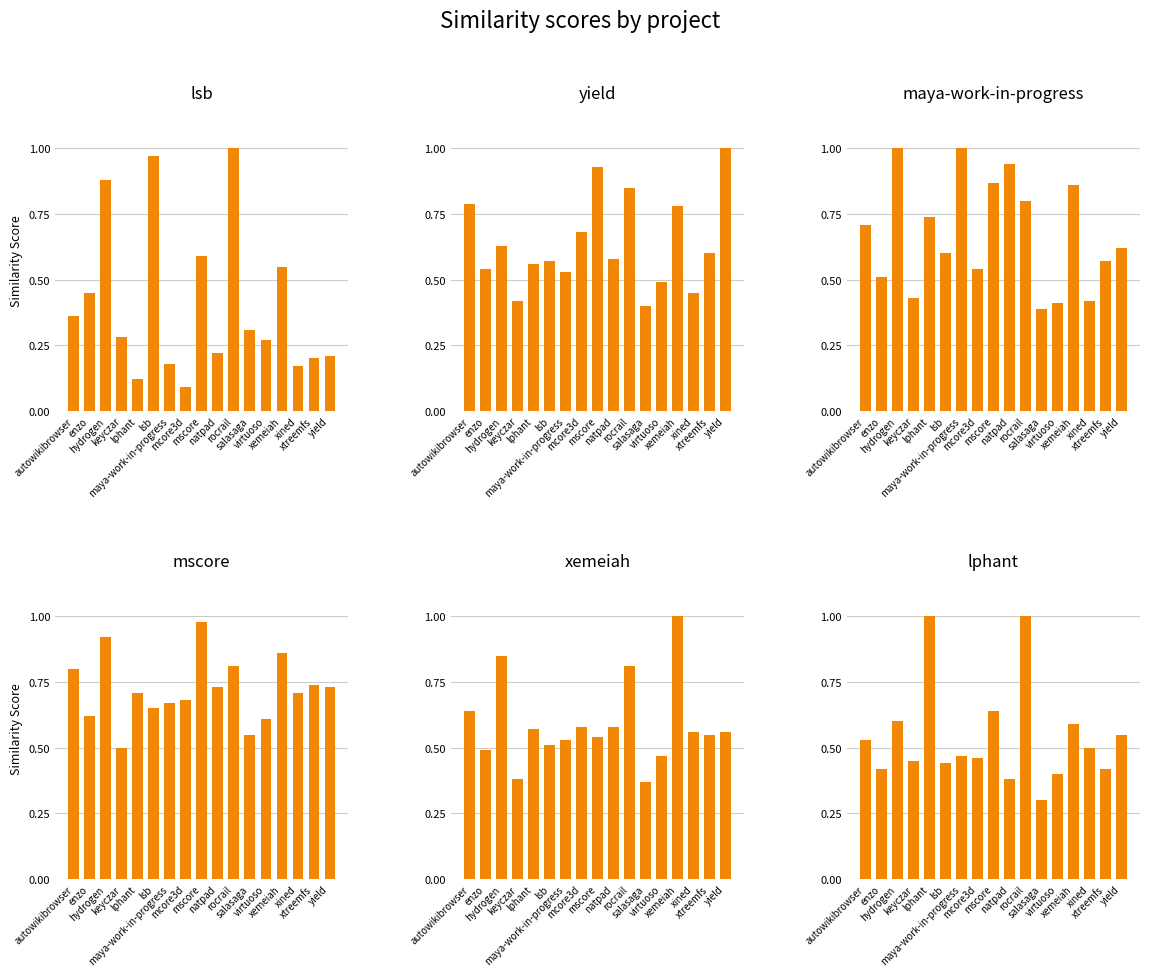

Which has a higher value, maya-work-in-progress or lphant?

maya-work-in-progress